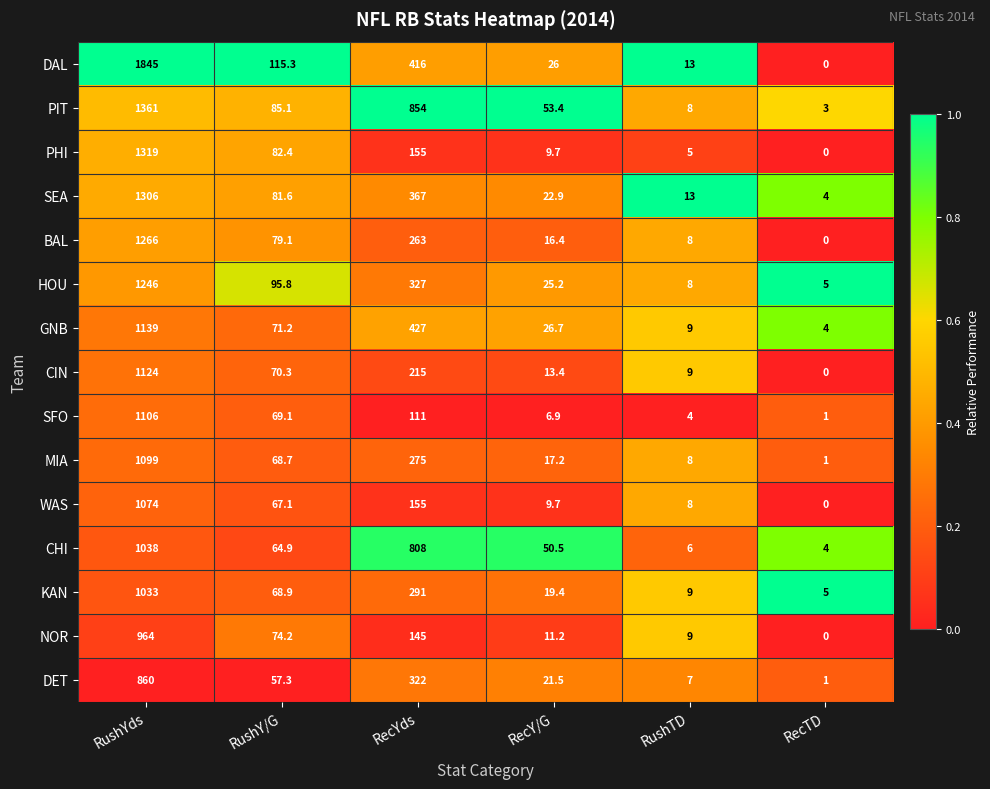

At which label does PHI first exceed 82?

RushYds